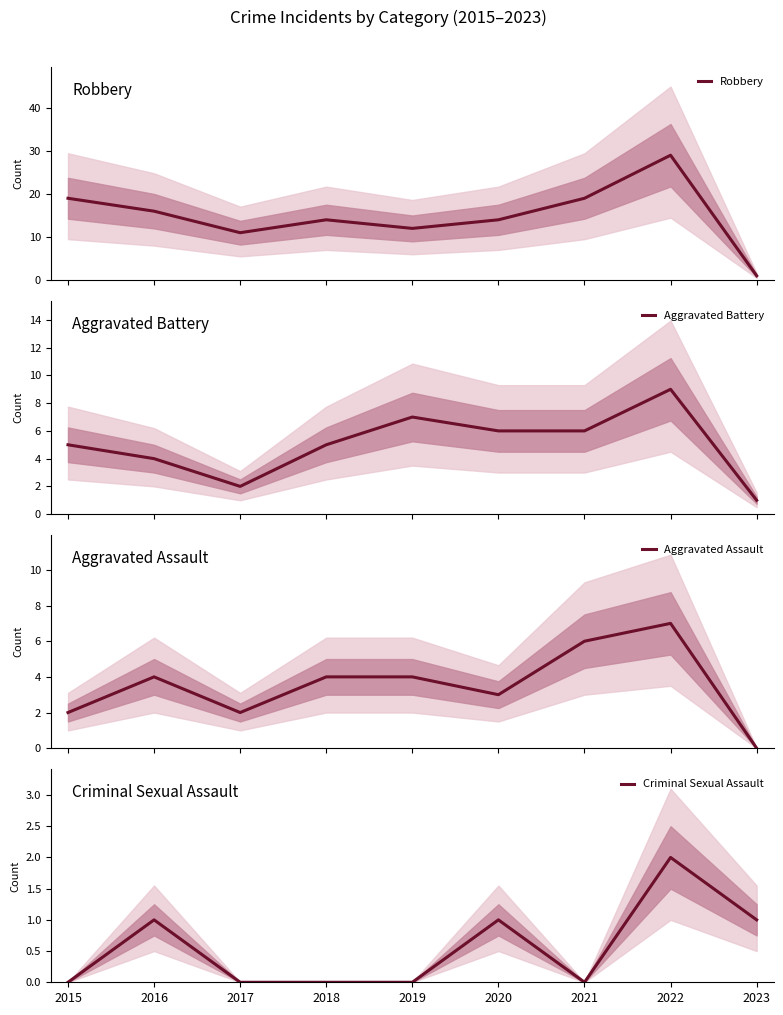

Reading right to left, what are all the values shown in this chart?

Robbery: 1	29	19	14	12	14	11	16	19
Aggravated Battery: 1	9	6	6	7	5	2	4	5
Aggravated Assault: 0	7	6	3	4	4	2	4	2
Criminal Sexual Assault: 1	2	0	1	0	0	0	1	0